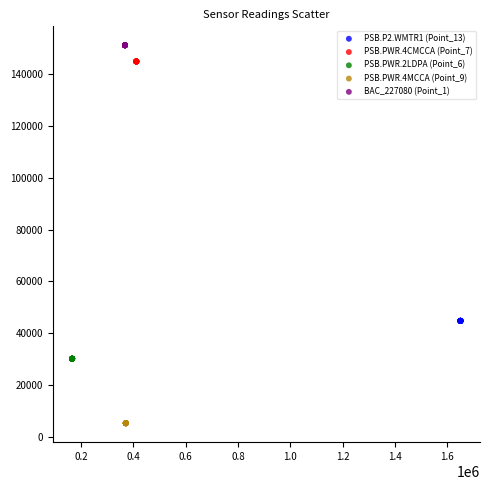

What are all the series names shown in the legend?

PSB.P2.WMTR1 (Point_13), PSB.PWR.4CMCCA (Point_7), PSB.PWR.2LDPA (Point_6), PSB.PWR.4MCCA (Point_9), BAC_227080 (Point_1)